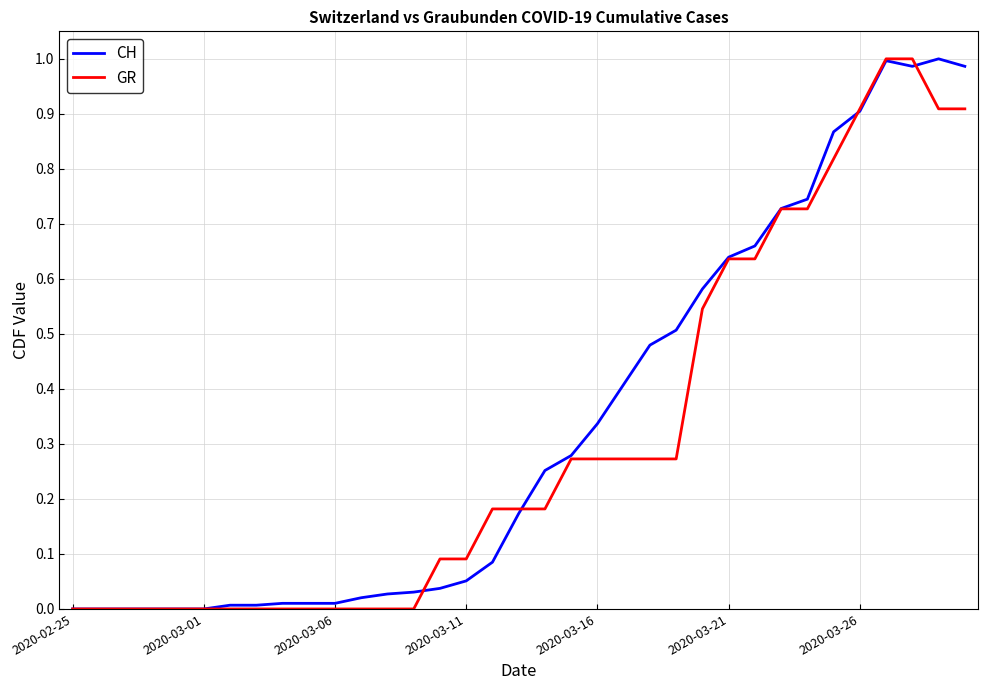

At which label does CH reach its minimum?

2020-02-25